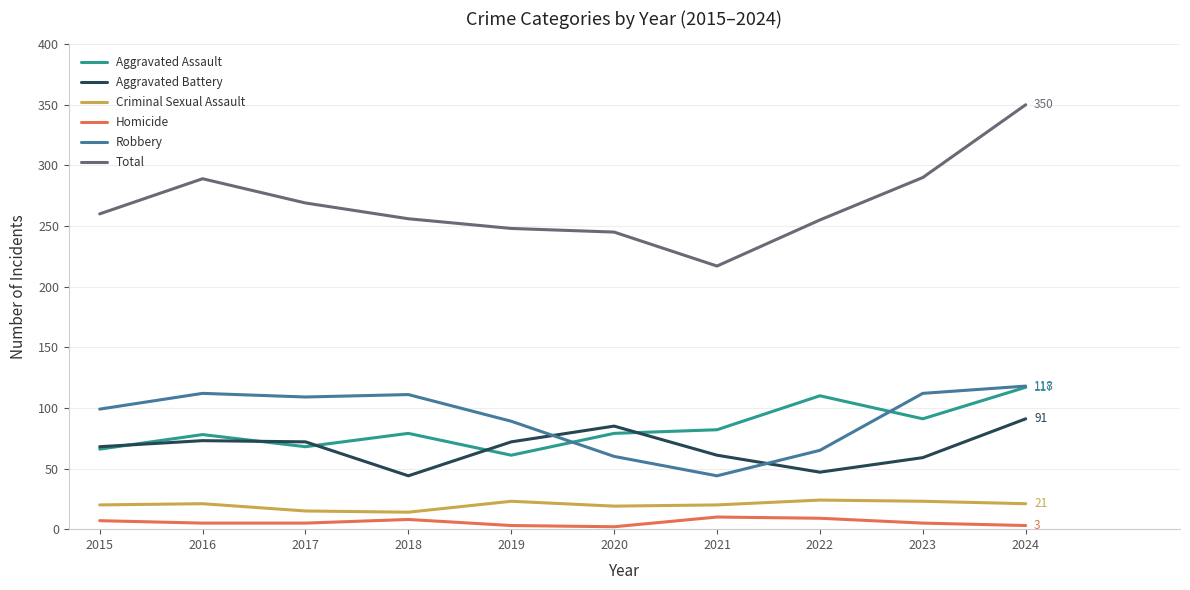

True or false: Aggravated Assault has a value of 91 at 2023.

True